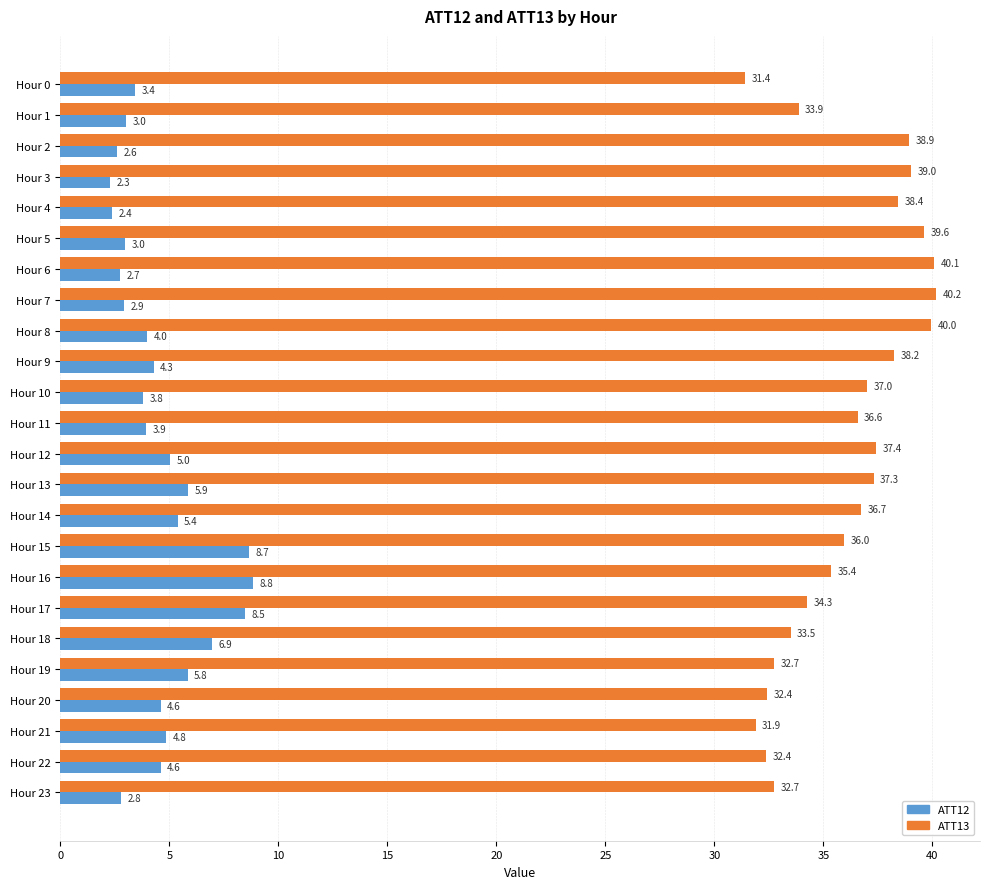

At which category is the sum across all series the highest?

Hour 15